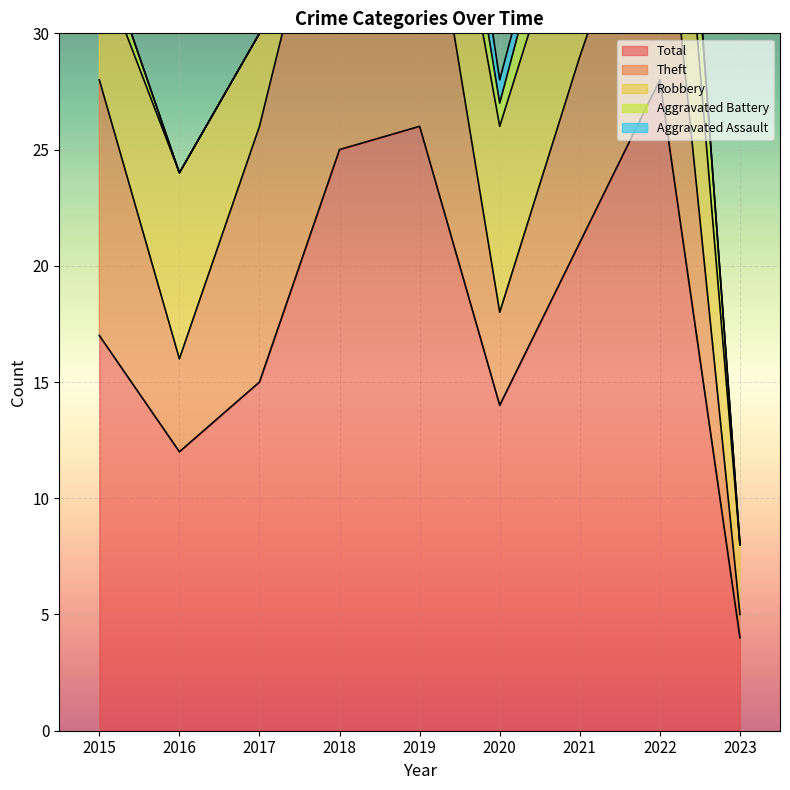

How many lines are shown in the chart?

5